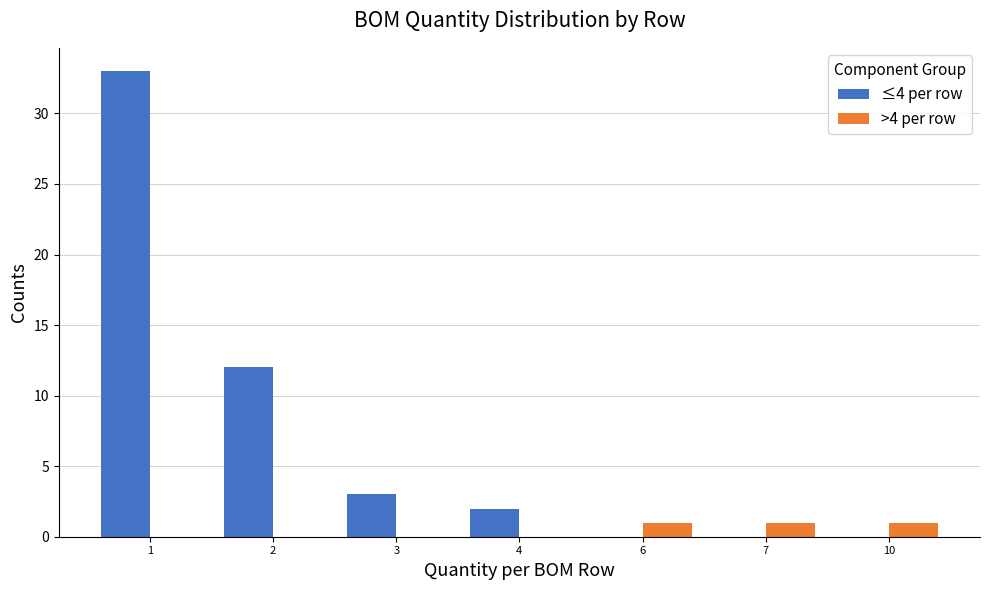

Reading right to left, what are all the values shown in this chart?

≤4 per row: 10=0	7=0	6=0	4=2	3=3	2=12	1=33
>4 per row: 10=1	7=1	6=1	4=0	3=0	2=0	1=0